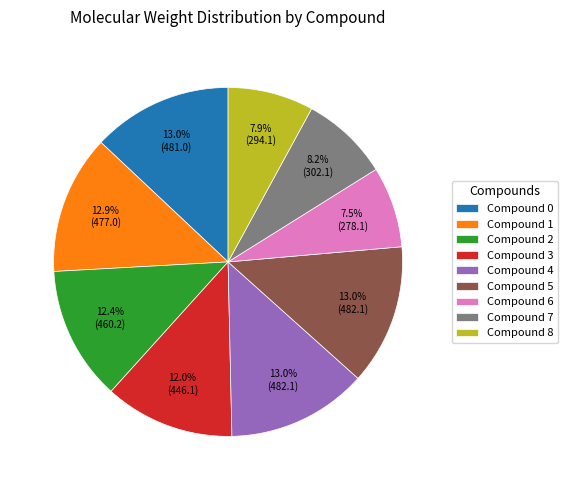

What is the ratio of the value at Compound 4 to the value at Compound 6?

1.7